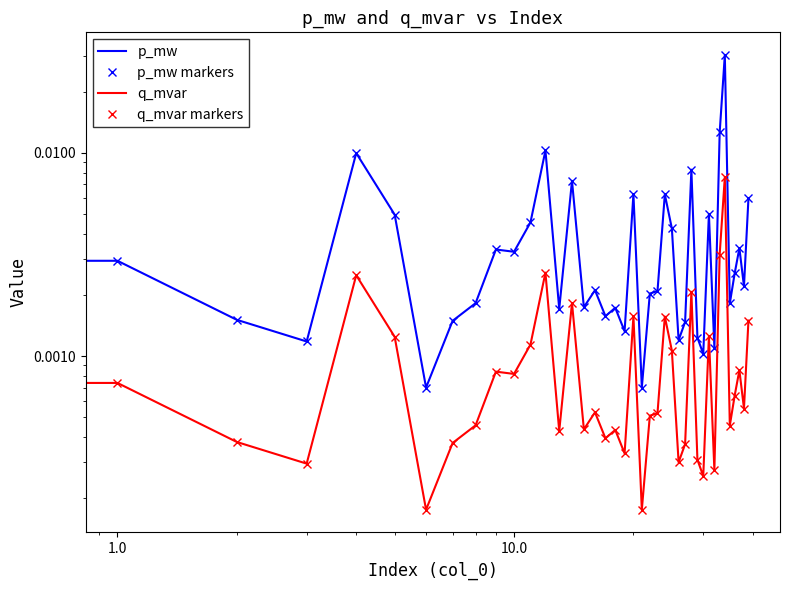

Where is p_mw markers nearest to the value 0?

6